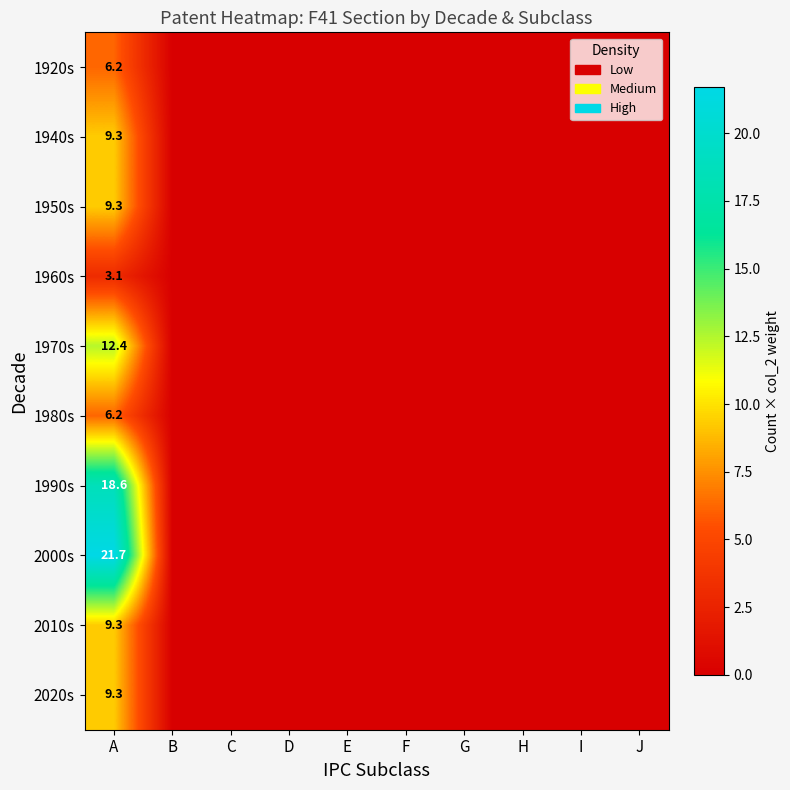

Is it true that 1990s equals 6.8 at A?

False